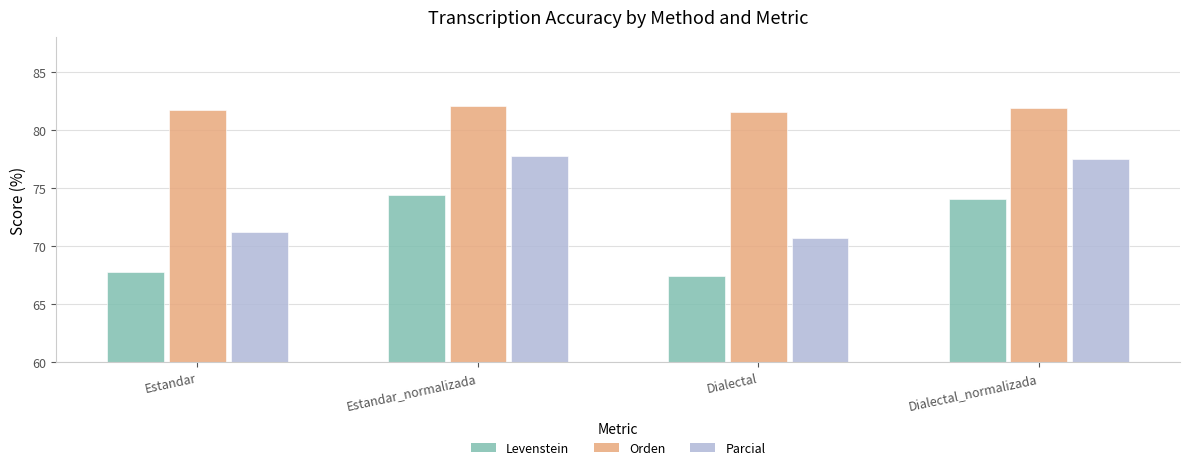

What is the average value of the Orden series?

81.8